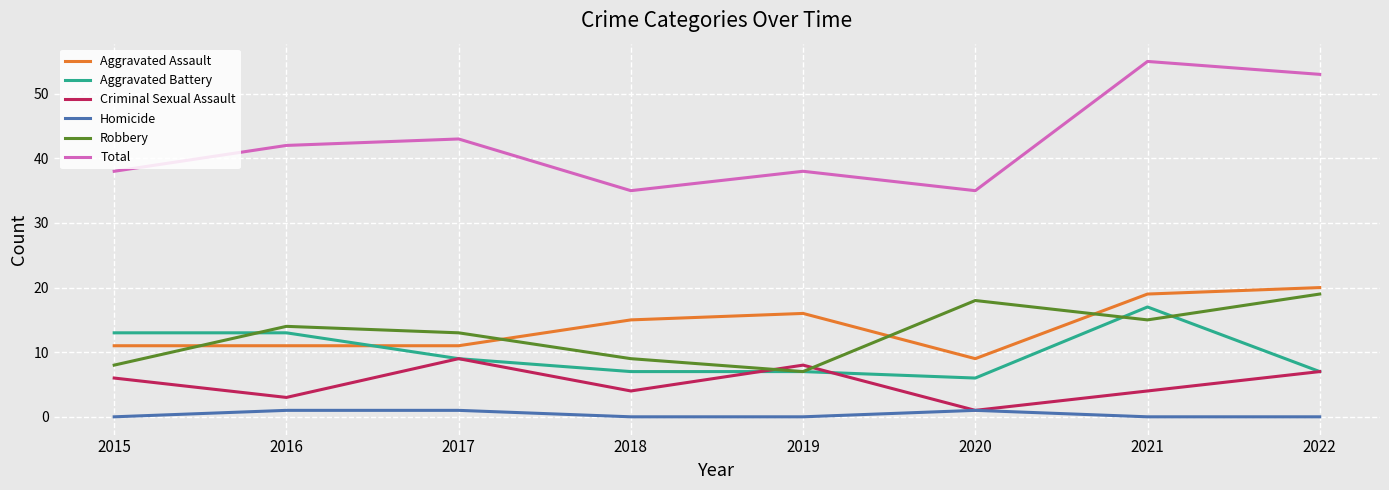

Reading left to right, transcribe all the data shown in this chart.

Aggravated Assault: 2015=11	2016=11	2017=11	2018=15	2019=16	2020=9	2021=19	2022=20
Aggravated Battery: 2015=13	2016=13	2017=9	2018=7	2019=7	2020=6	2021=17	2022=7
Criminal Sexual Assault: 2015=6	2016=3	2017=9	2018=4	2019=8	2020=1	2021=4	2022=7
Homicide: 2015=0	2016=1	2017=1	2018=0	2019=0	2020=1	2021=0	2022=0
Robbery: 2015=8	2016=14	2017=13	2018=9	2019=7	2020=18	2021=15	2022=19
Total: 2015=38	2016=42	2017=43	2018=35	2019=38	2020=35	2021=55	2022=53